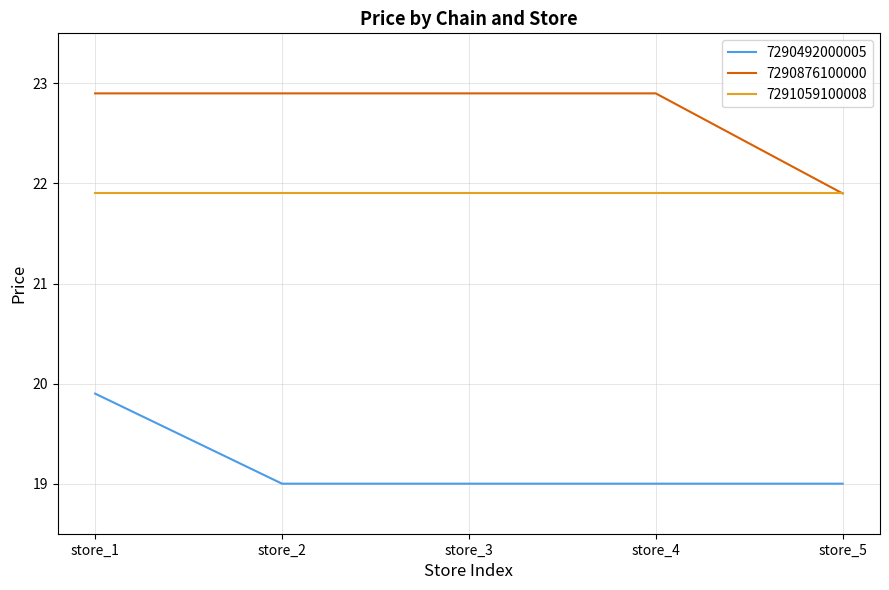

The value of 7290876100000 at store_1 is 40.7. True or false?

False